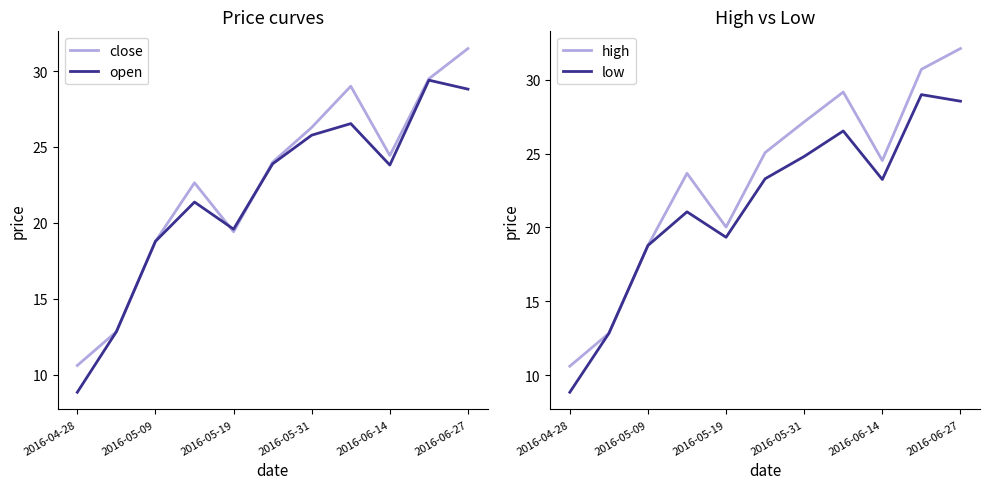

What is the maximum value for close?

31.5